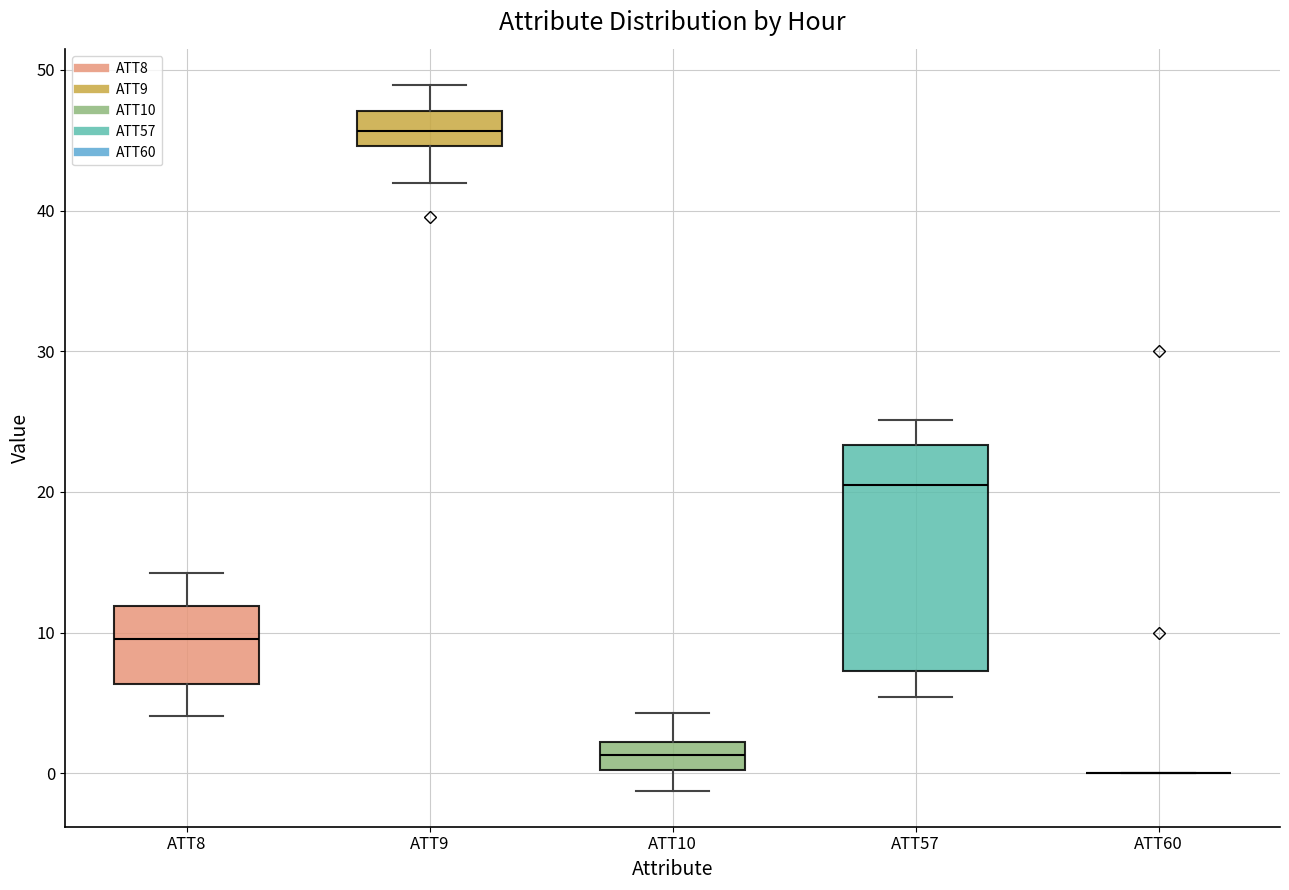

Where does the median line of the box for ATT57 sit on the y-axis? The values are not printed on the chart, so give them approximately, as read against the axis.

21